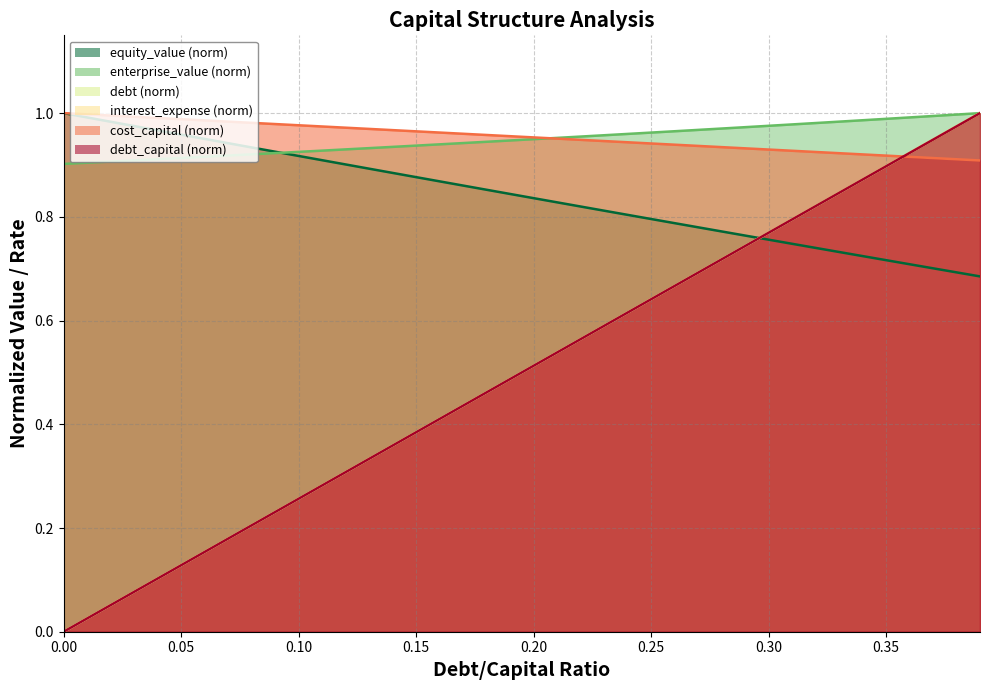

Does the chart have visible grid lines?

Yes